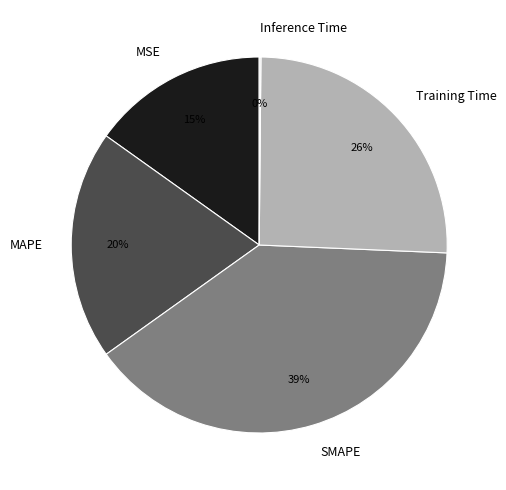

Which has a higher value, Training Time or MAPE?

Training Time